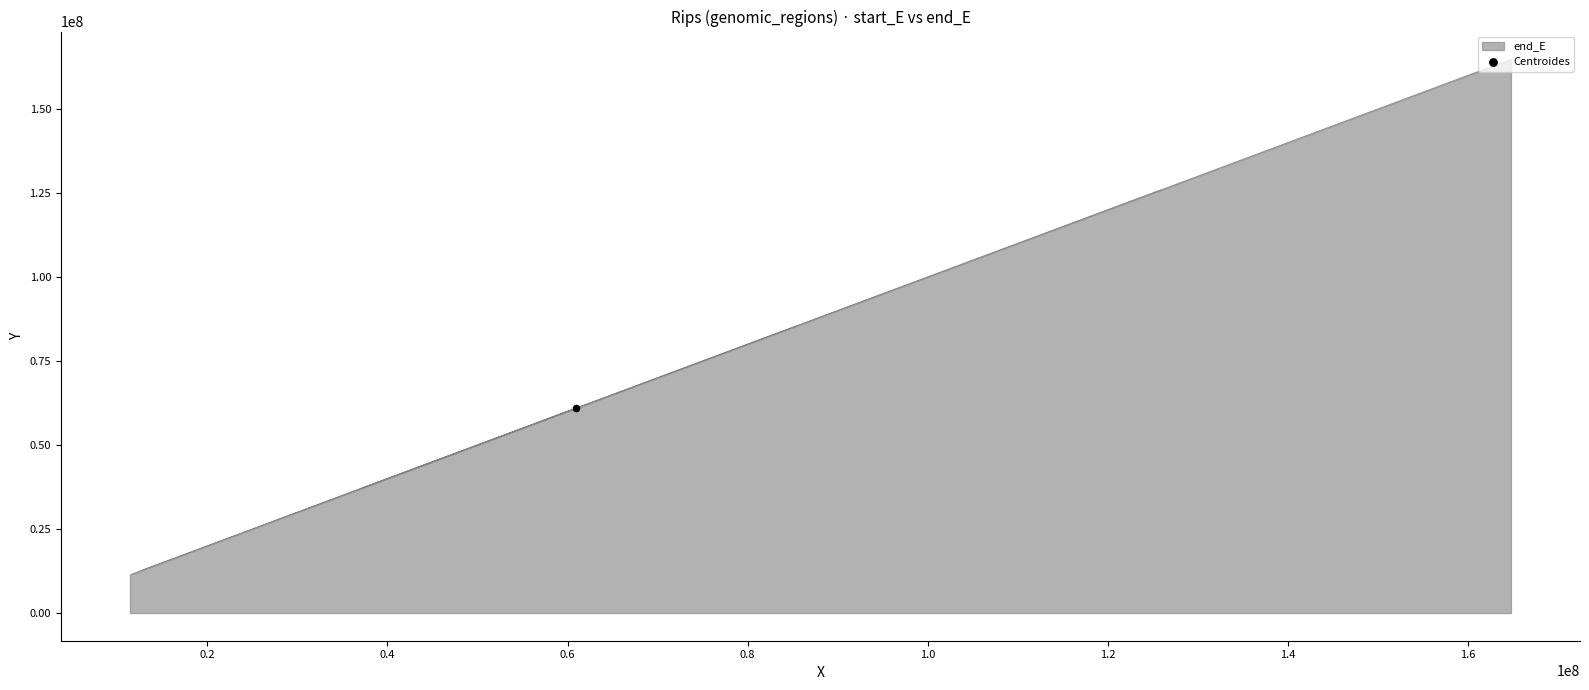

Between 29 and 31, which is larger?

31